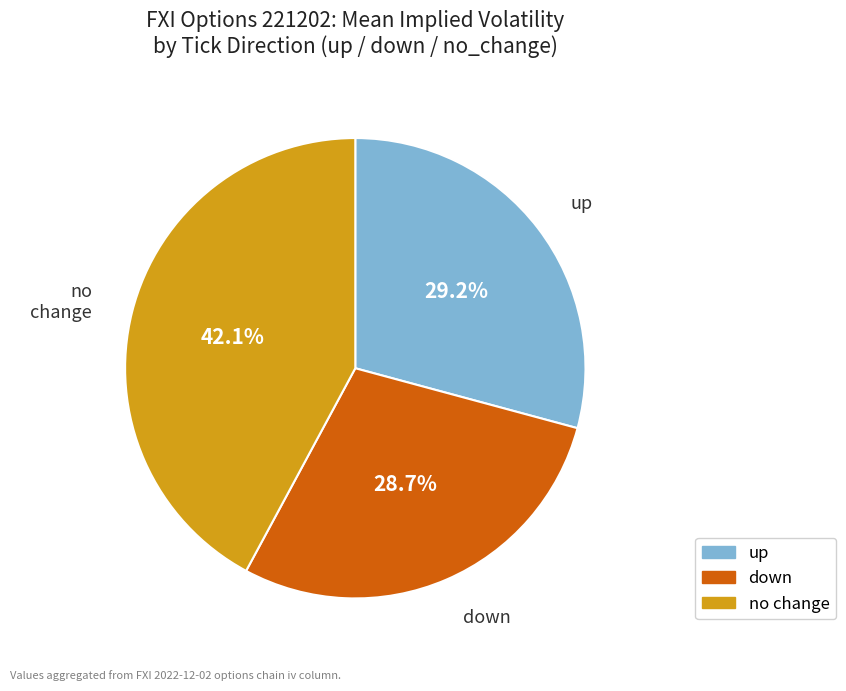

Is there any slice that represents more than half of the pie?

No